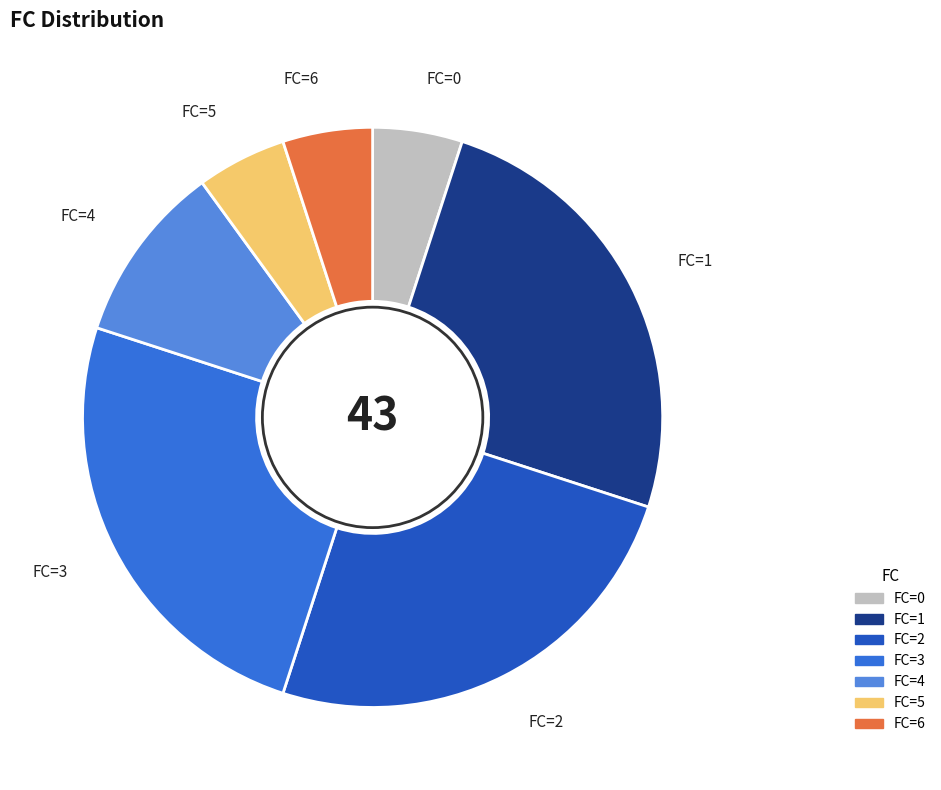

What is the ratio of the value at FC=4 to the value at FC=0?

2.0